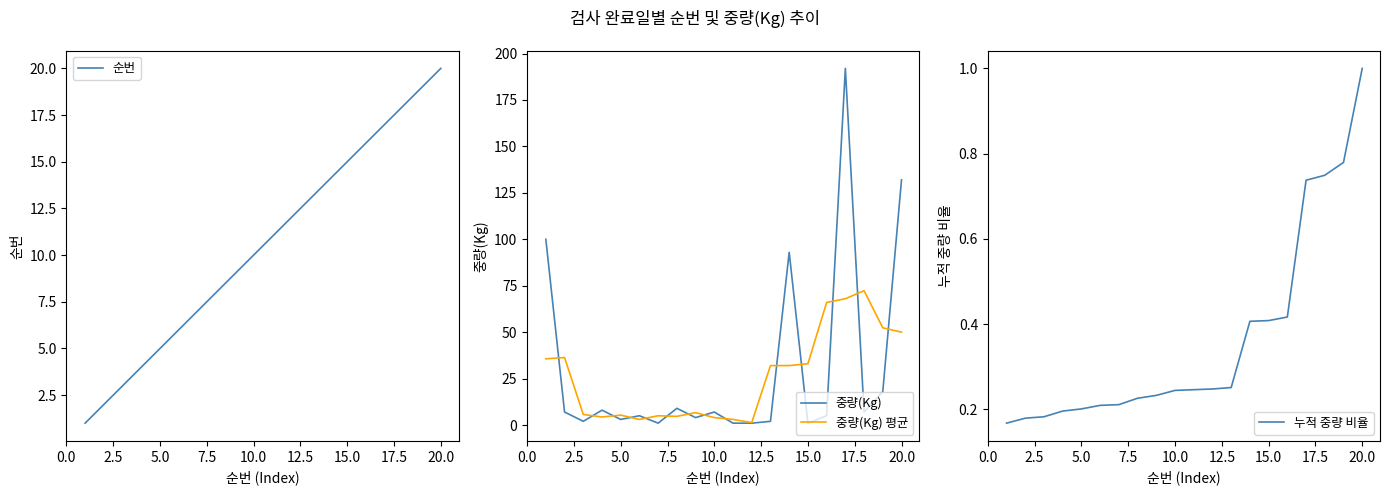

What is the highest value of the 중량(Kg) series?

192.0